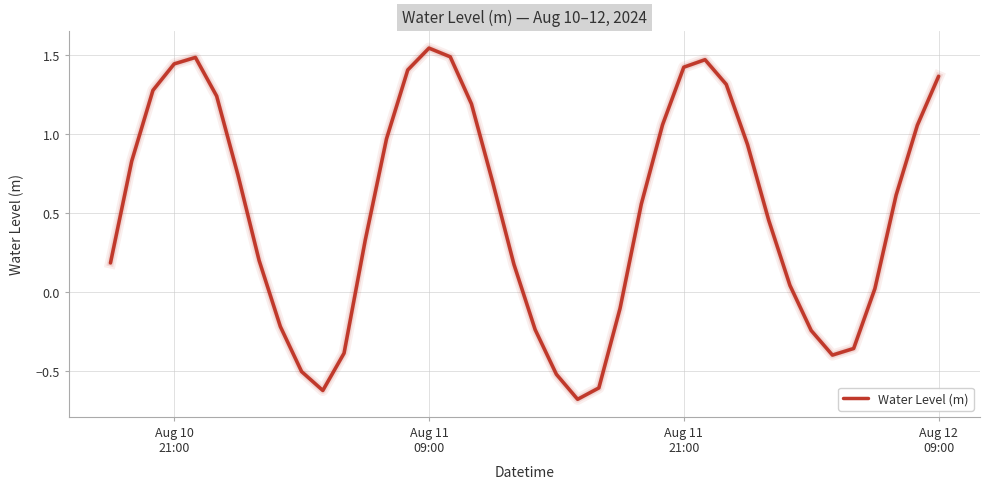

What is the minimum value shown in the chart?

-0.7